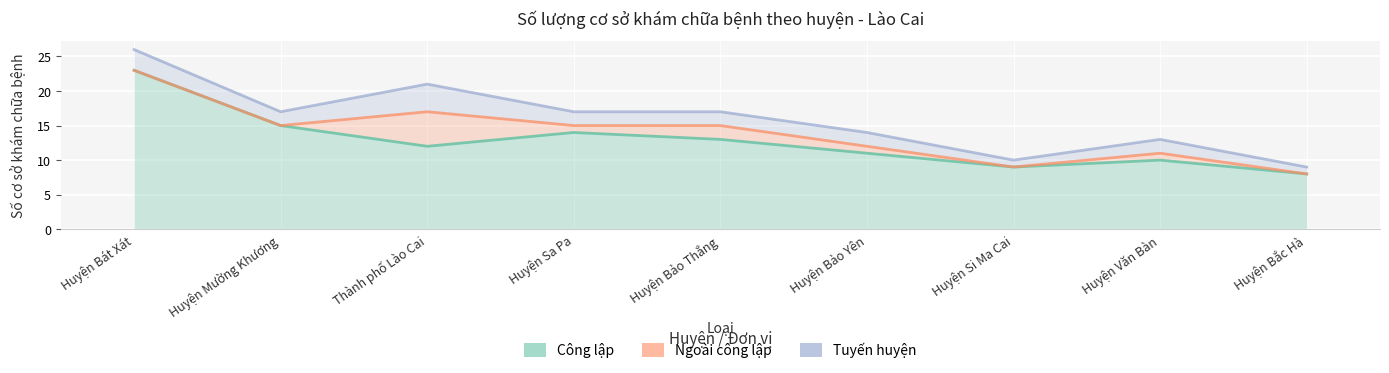

How many data points in Ngoài công lập are less than 1?

4